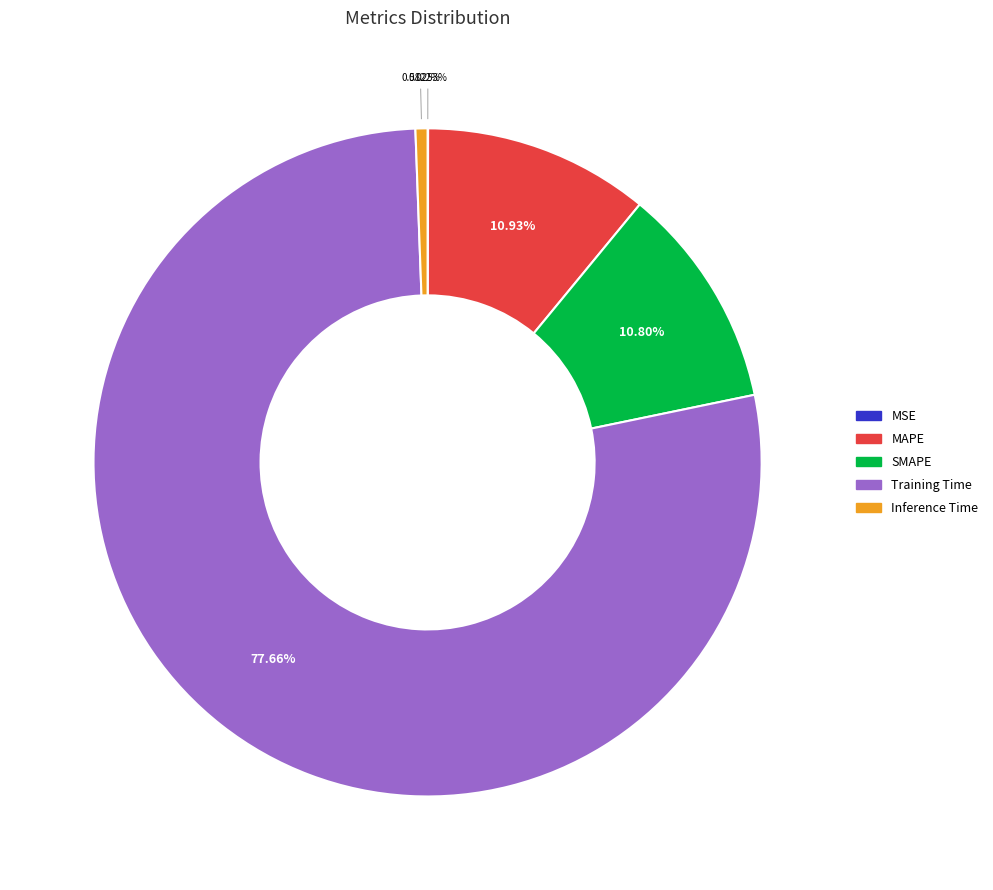

Which slice represents more than half of the pie?

Training Time